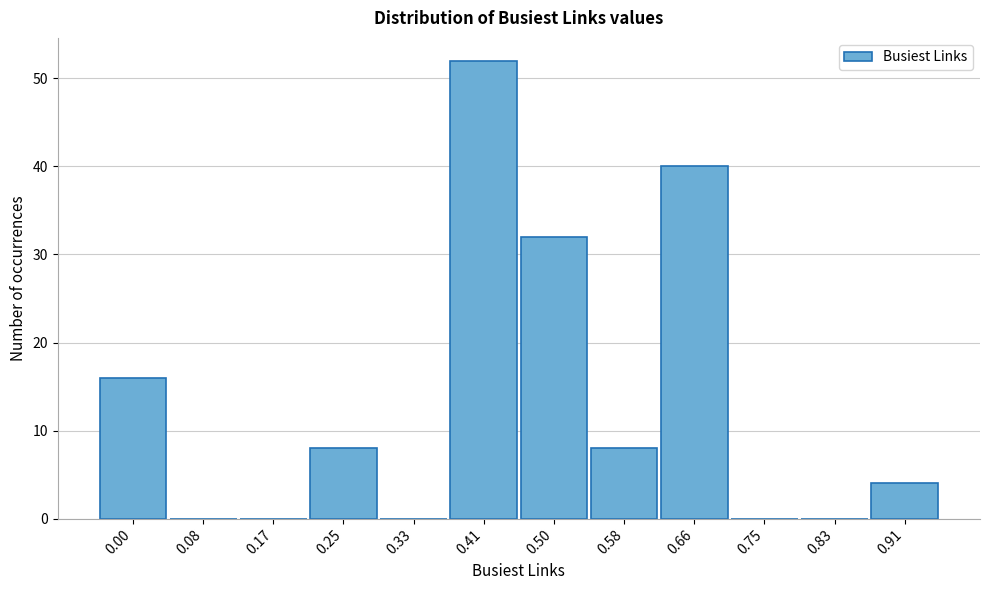

Reading left to right, extract all data points from this chart.

0.00=16	0.08=0	0.17=0	0.25=8	0.33=0	0.41=52	0.50=32	0.58=8	0.66=40	0.75=0	0.83=0	0.91=4